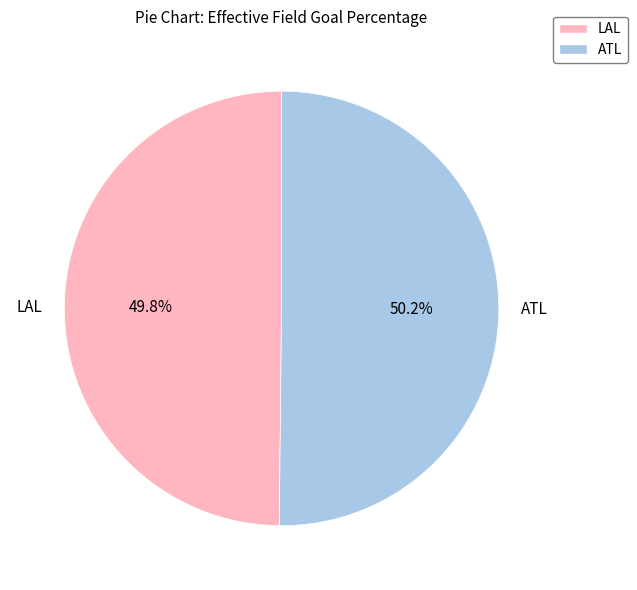

Is there a majority slice in this chart?

Yes